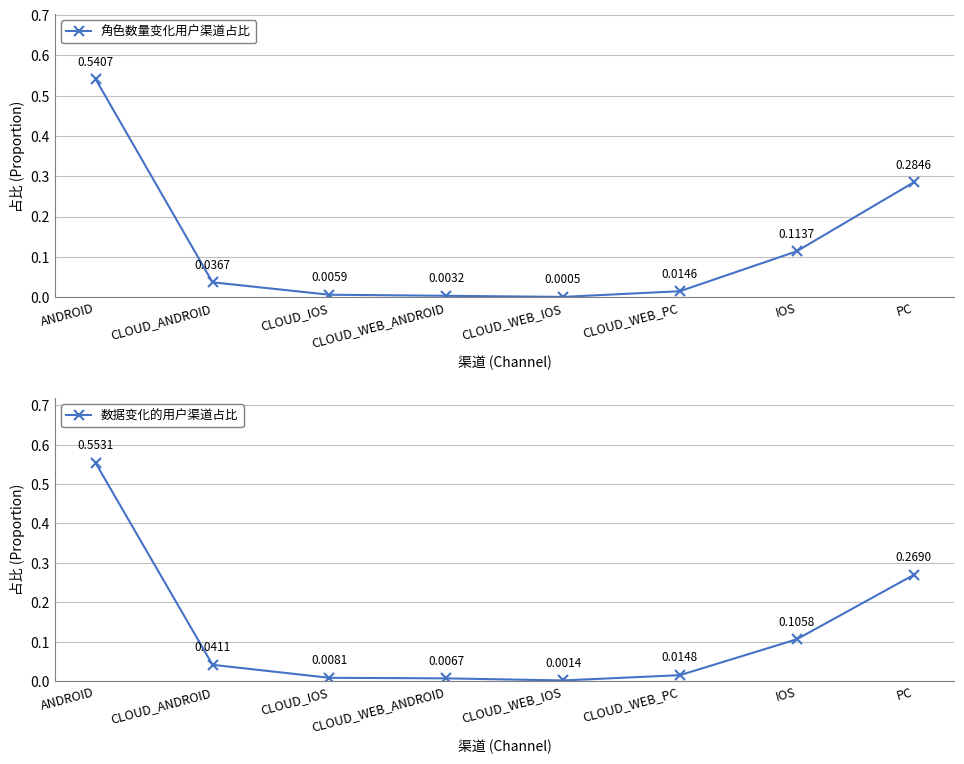

What is the average value of the 数据变化的用户渠道占比 series?

0.1